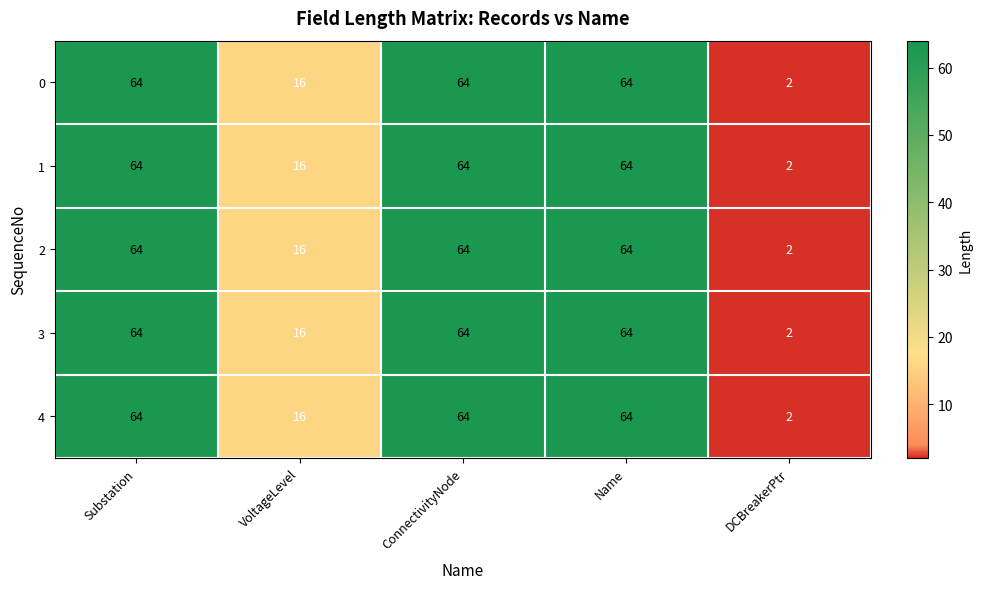

Reading left to right, transcribe all the data shown in this chart.

0: Substation=64	VoltageLevel=16	ConnectivityNode=64	Name=64	DCBreakerPtr=2
1: Substation=64	VoltageLevel=16	ConnectivityNode=64	Name=64	DCBreakerPtr=2
2: Substation=64	VoltageLevel=16	ConnectivityNode=64	Name=64	DCBreakerPtr=2
3: Substation=64	VoltageLevel=16	ConnectivityNode=64	Name=64	DCBreakerPtr=2
4: Substation=64	VoltageLevel=16	ConnectivityNode=64	Name=64	DCBreakerPtr=2